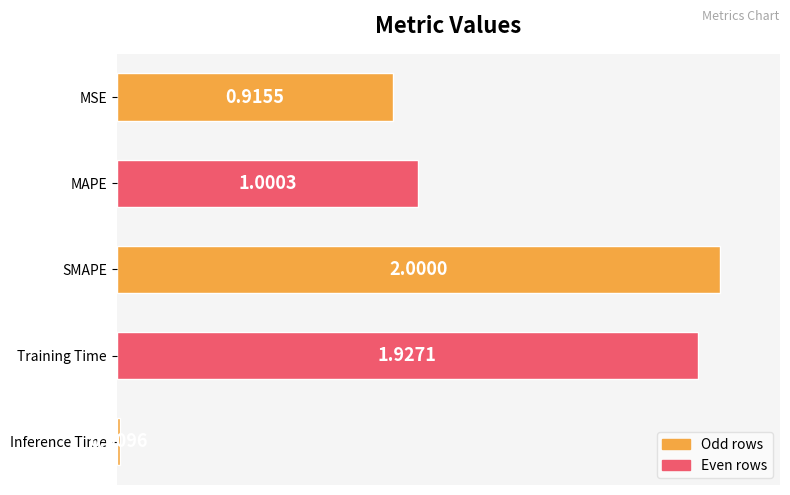

Are the bars horizontal?

Yes